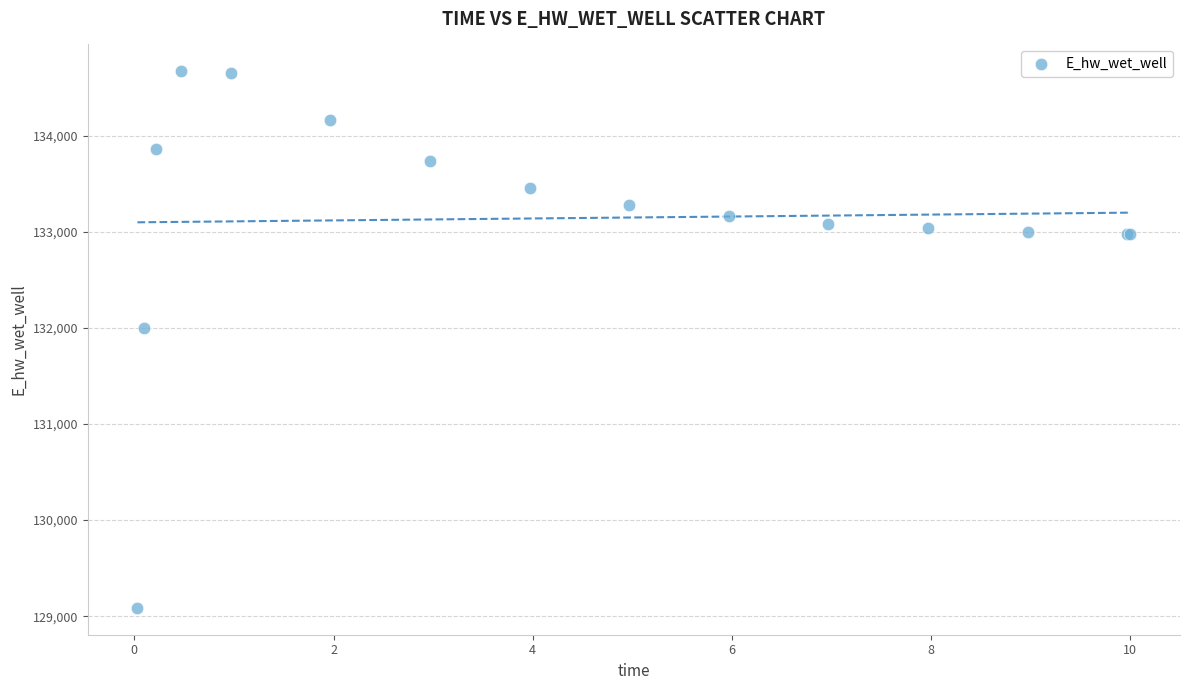

What Y value in the scatter plot is closest to 131878?

132000.4